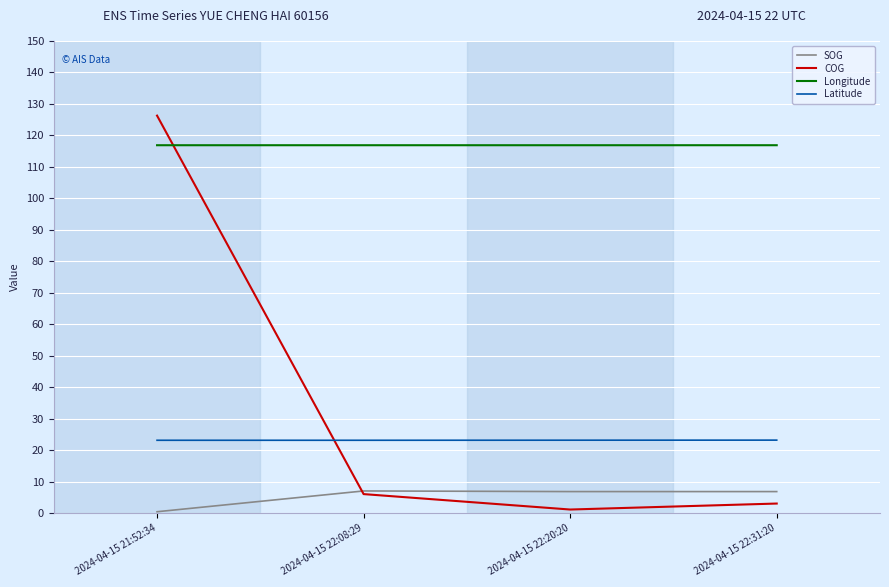

At how many categories does at least one series exceed 100?

4